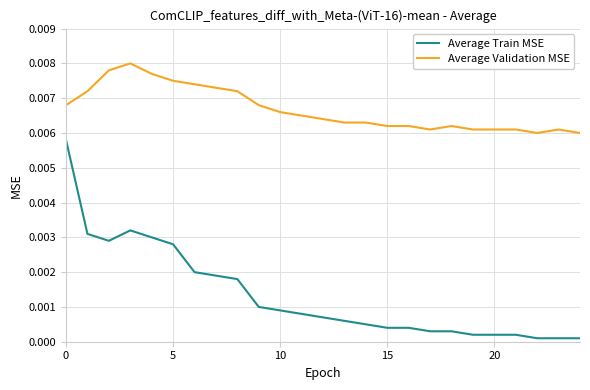

Which series has the largest range (max minus min)?

Average Train MSE